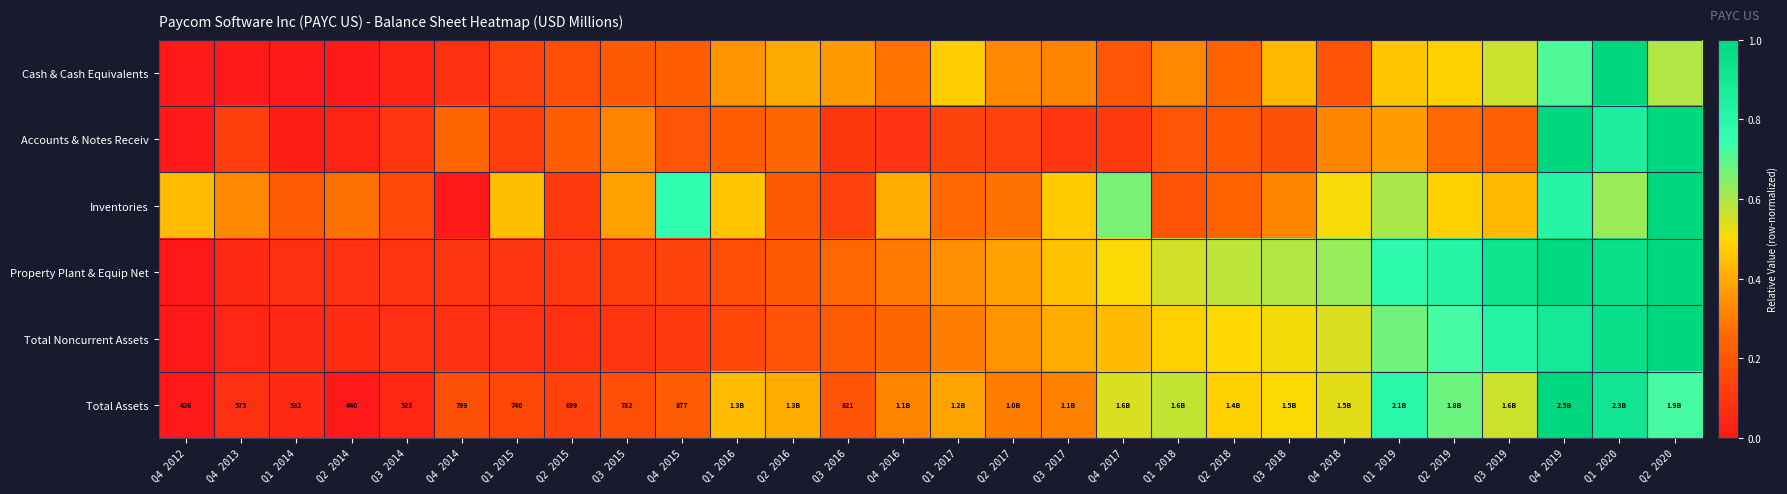

What is the highest value of the Accounts & Notes Receiv series?

1.0